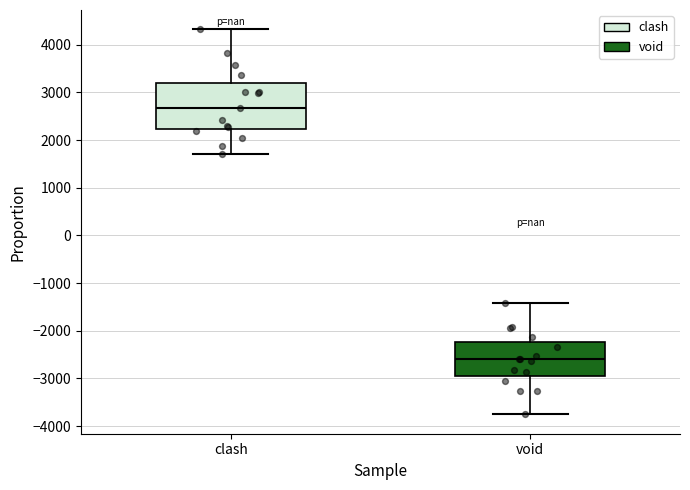

Reading left to right, transcribe this box plot: for each box, give where its median line is, the range the box spans, and where its two whiskers end, as read against the y-axis. The values are not printed on the chart, so give them approximately, as read against the axis.

clash: median 2700, box 2200 to 3200, whiskers 1700 to 4300
void: median -2600, box -3000 to -2200, whiskers -3800 to -1400